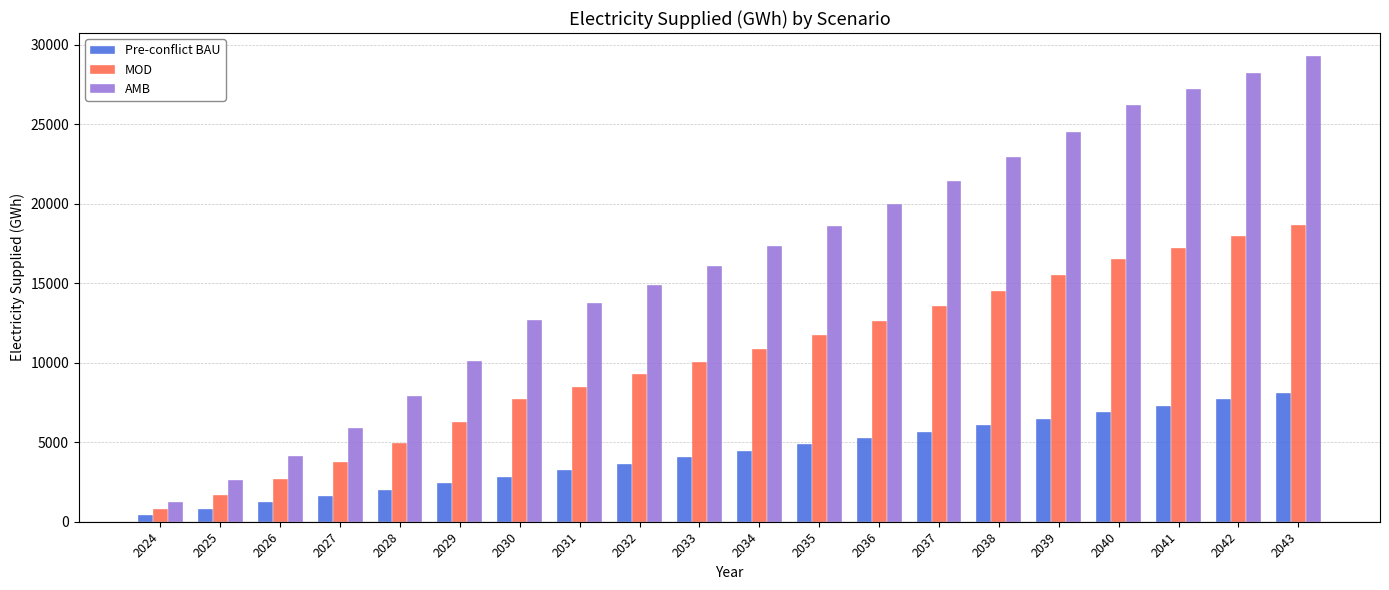

Between 2036 and 2038, which series saw the biggest shift?

AMB